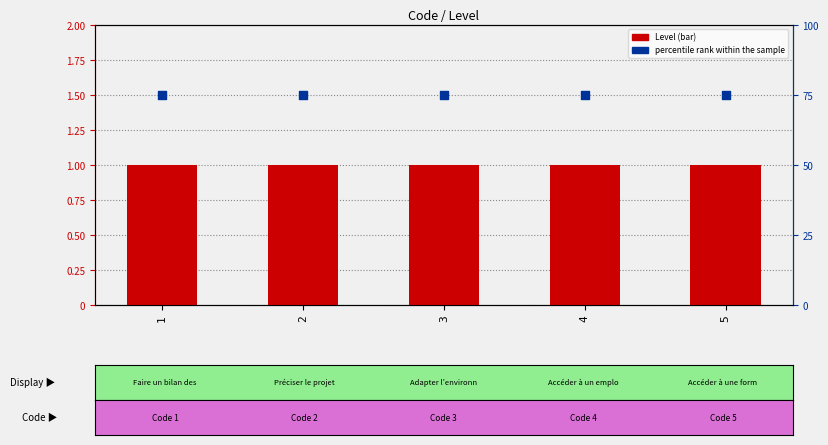

Which series contains the highest Y value?

percentile rank within the sample